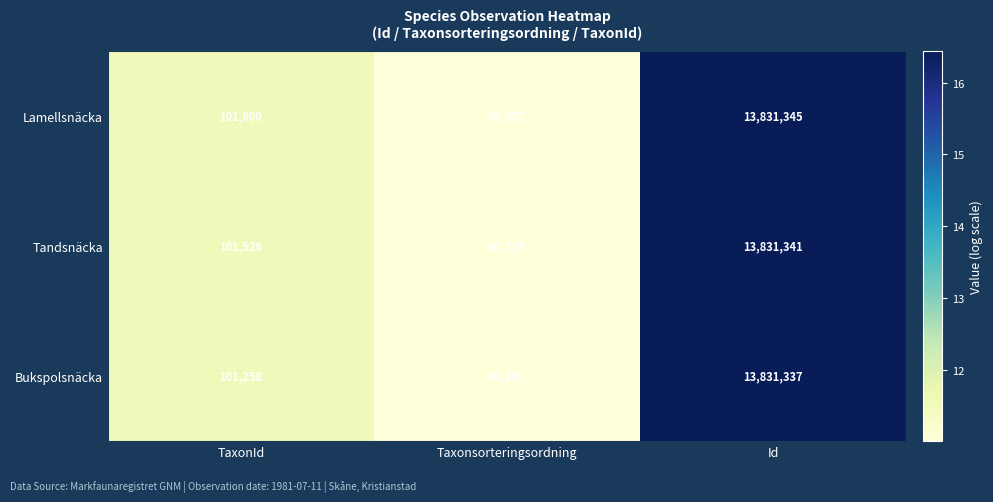

What is the sum of all Tandsnäcka values?

13993096